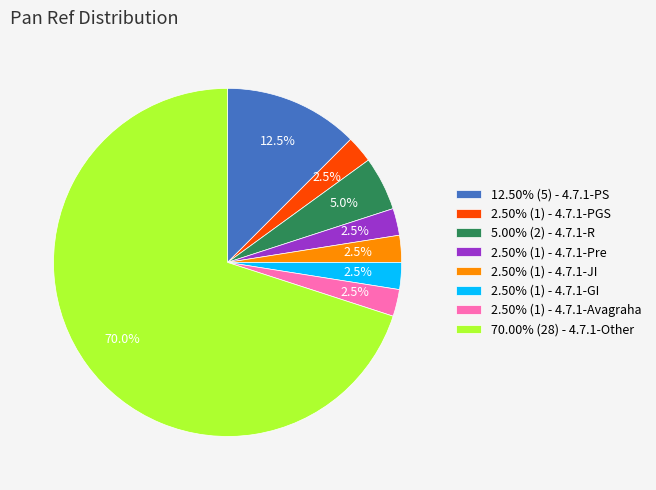

How much of the chart is everything except 70.00% (28) - 4.7.1-Other?

30.0%